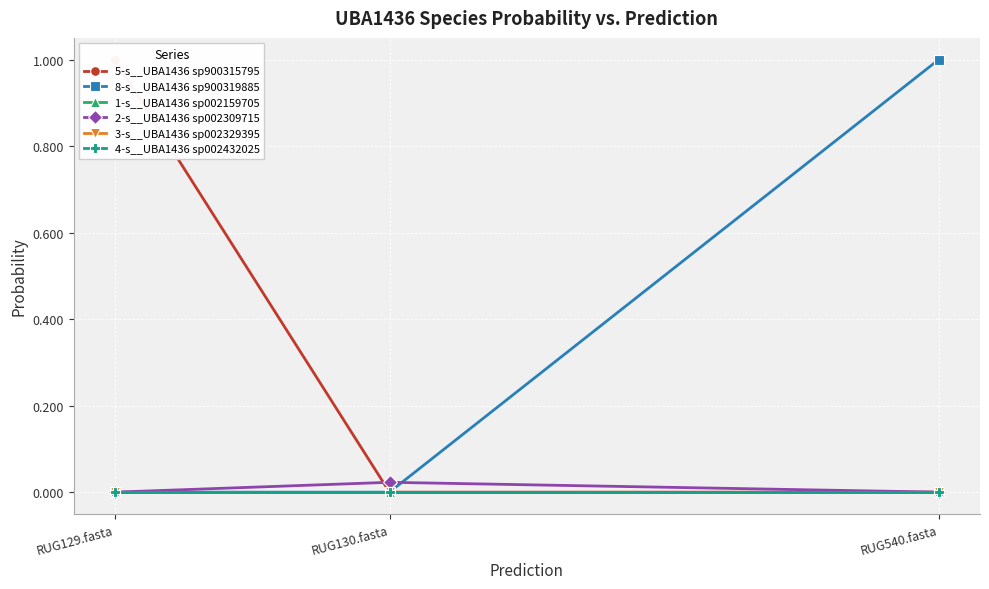

At which category does the chart reach its minimum across all series?

RUG540.fasta